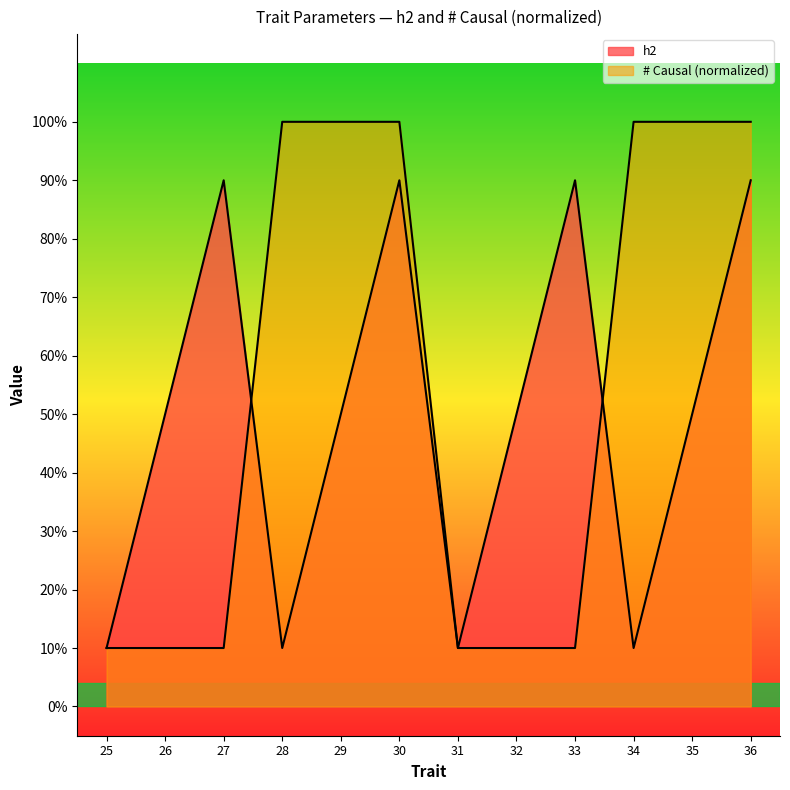

At how many categories does at least one series exceed 0?

12